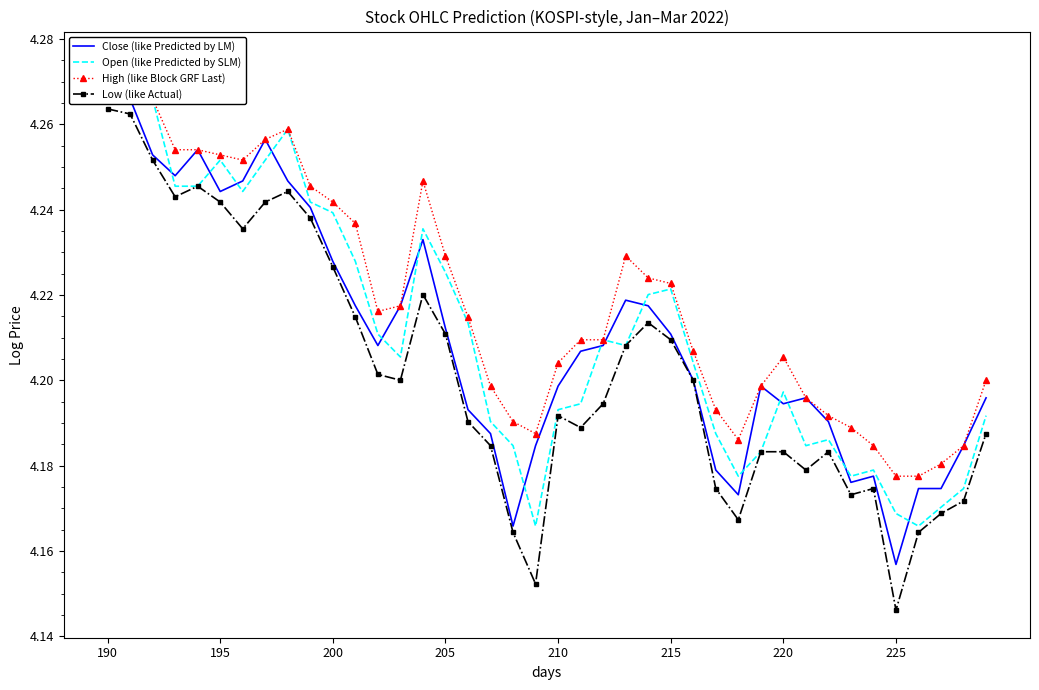

What is the total value across all series at 36?

16.7